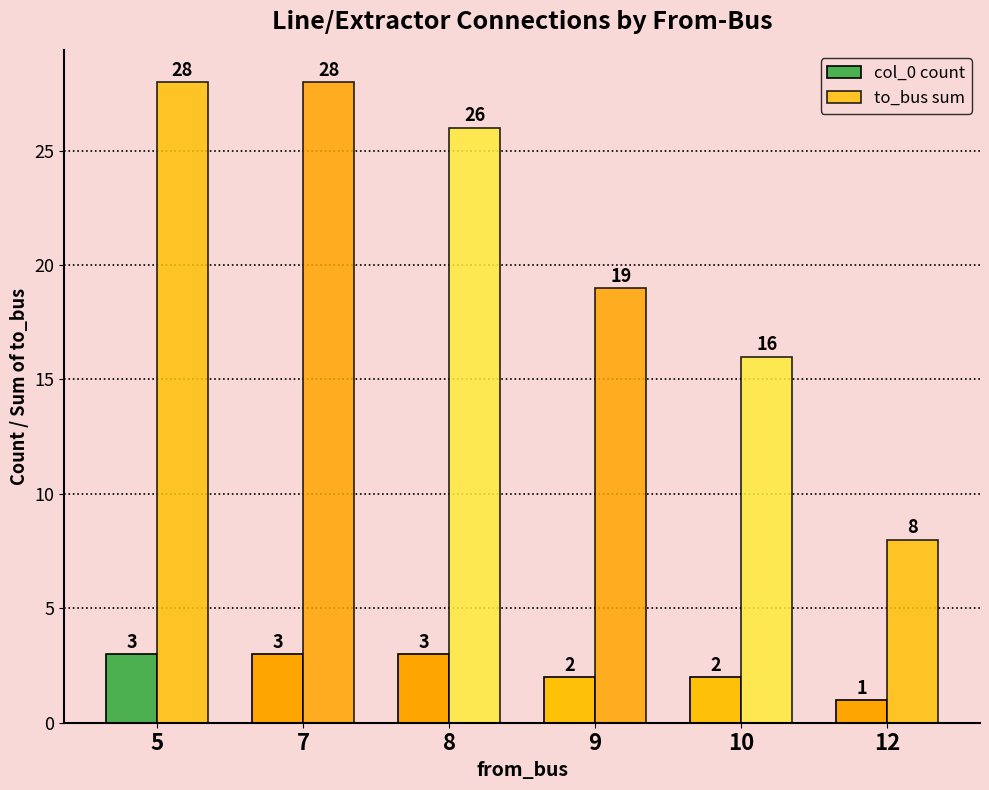

Between 7 and 9, which series saw the biggest shift?

to_bus sum